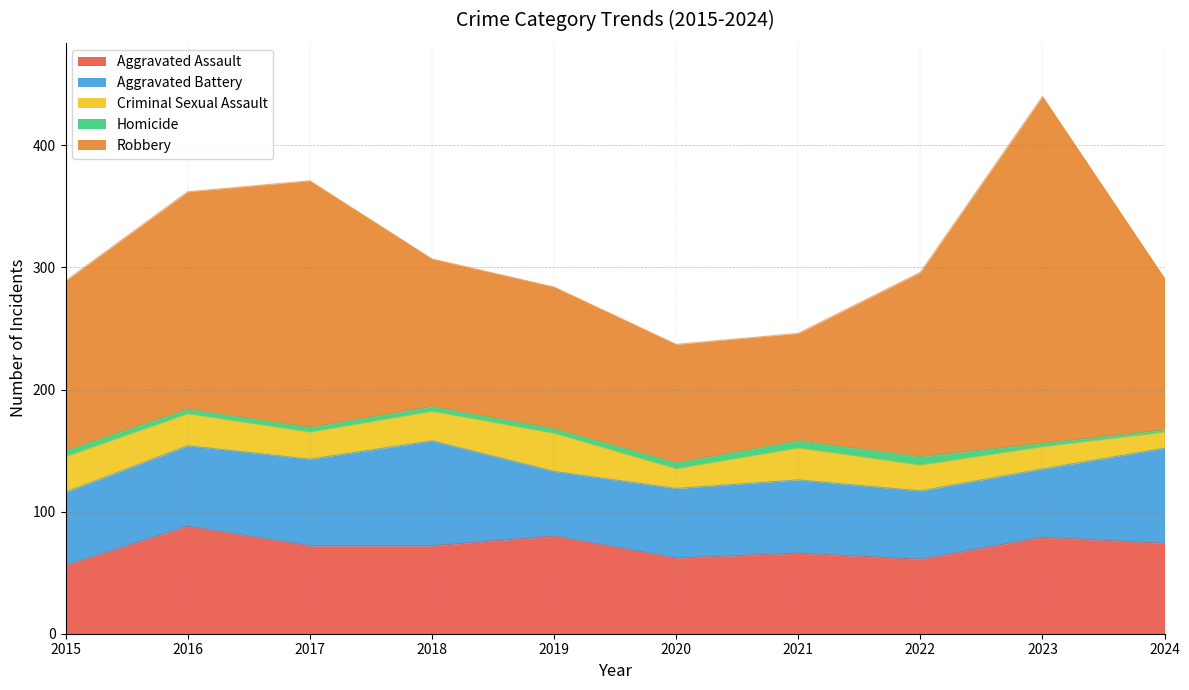

How many values in the Robbery series are below 139?

5